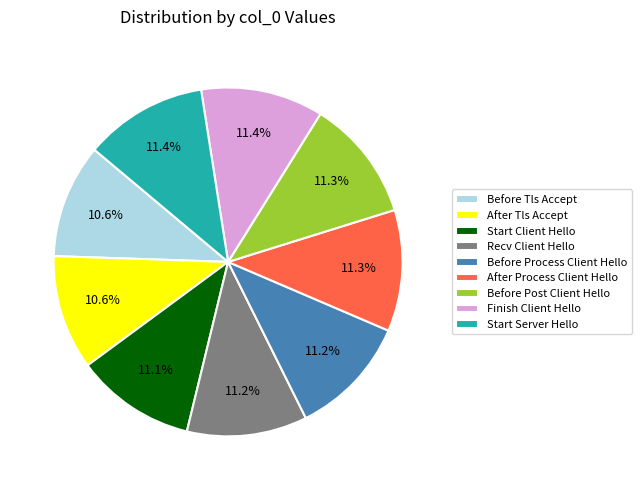

Approximately how many times larger is the value at After Tls Accept compared to Finish Client Hello?

0.9